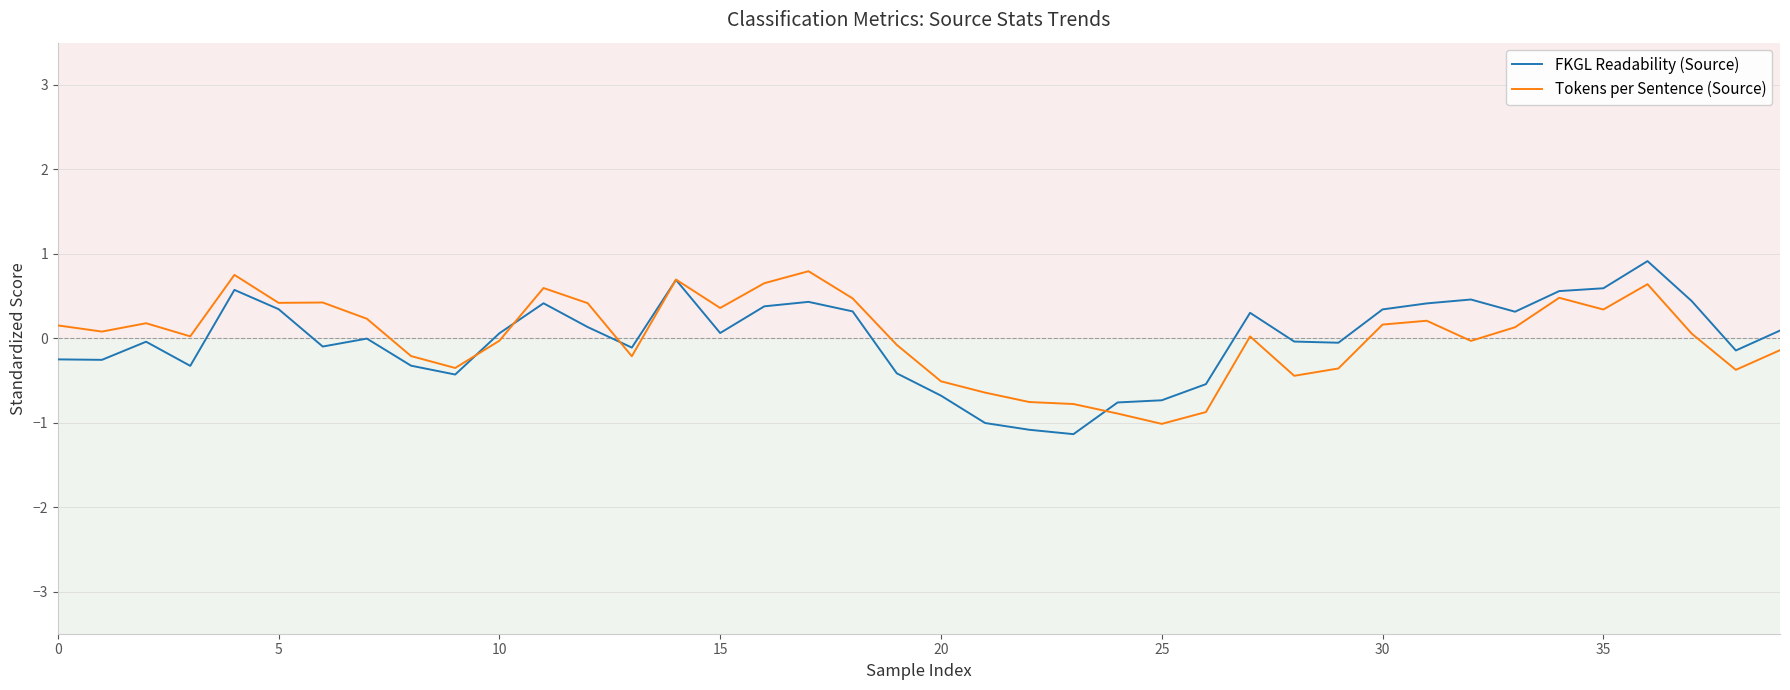

What is the greatest value displayed?

0.9